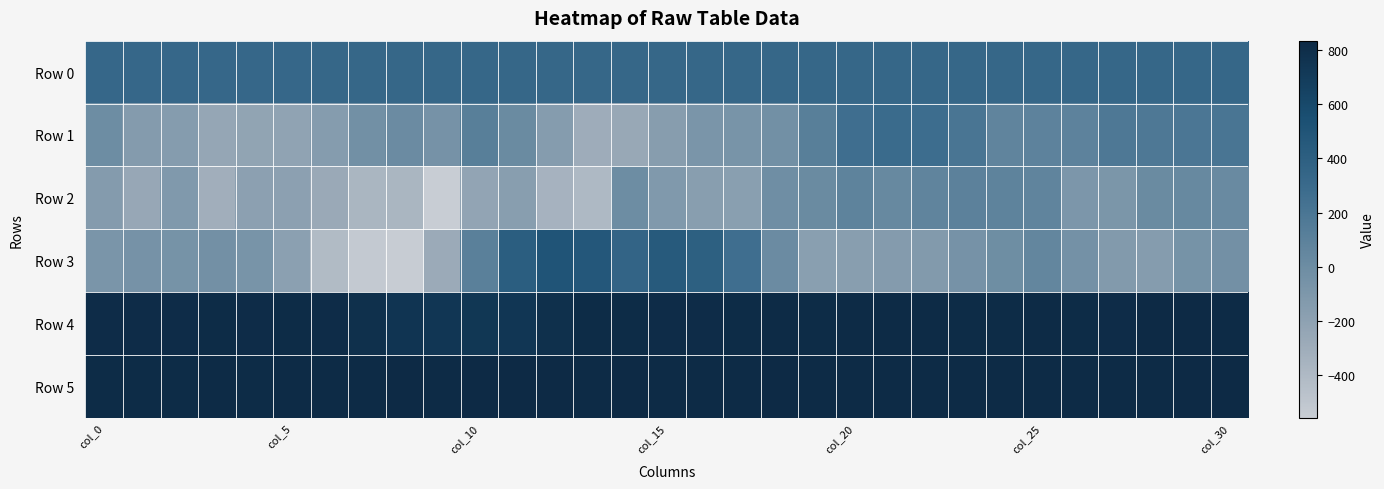

How many data points does each series have?

31